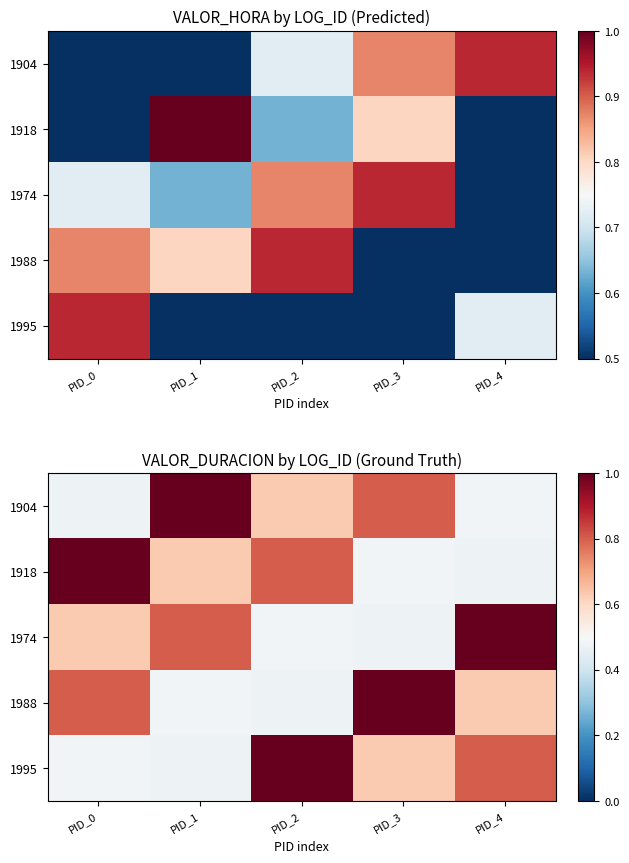

Count the number of data series in this chart.

5